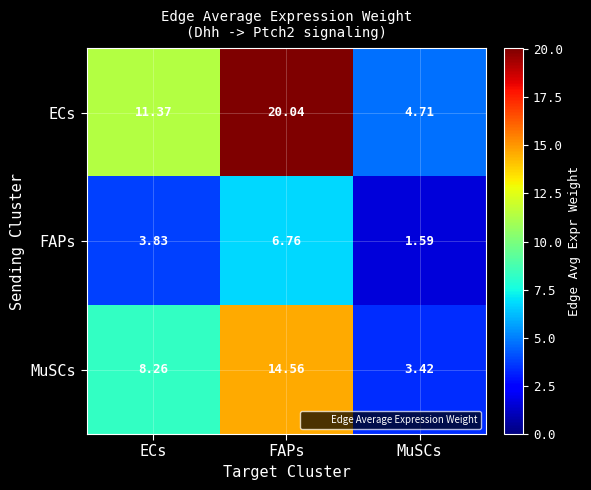

Between ECs and FAPs, which series saw the biggest shift?

ECs